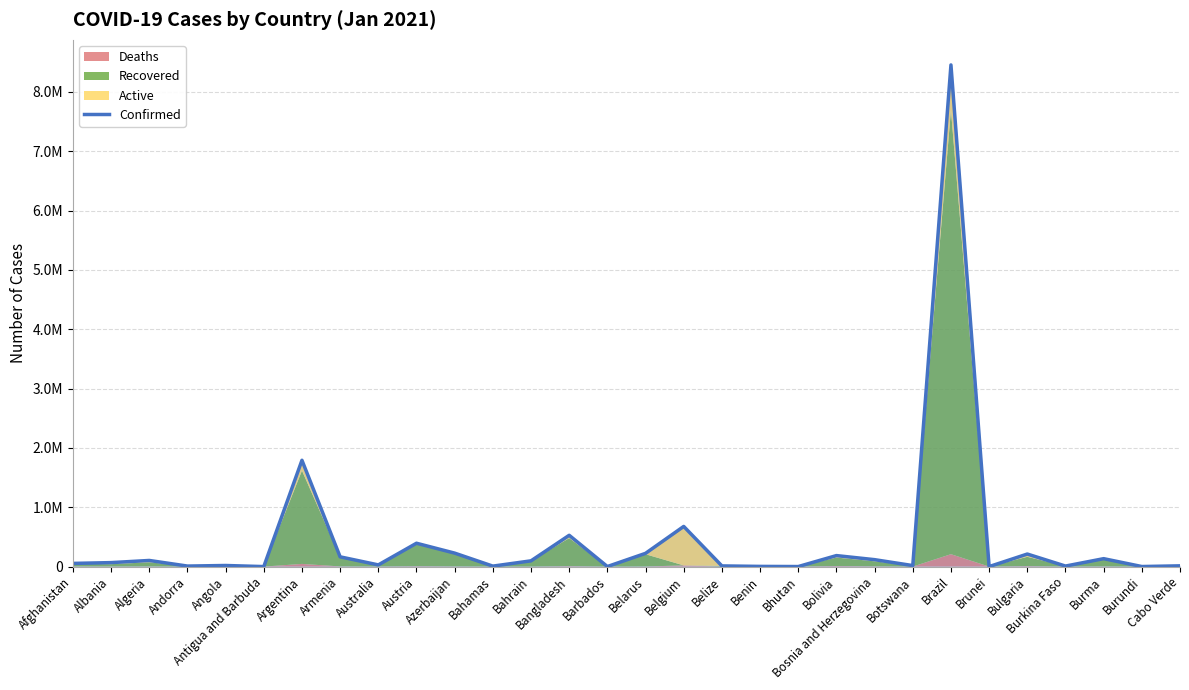

True or false: there are more than 2 points higher than both neighbors.

True